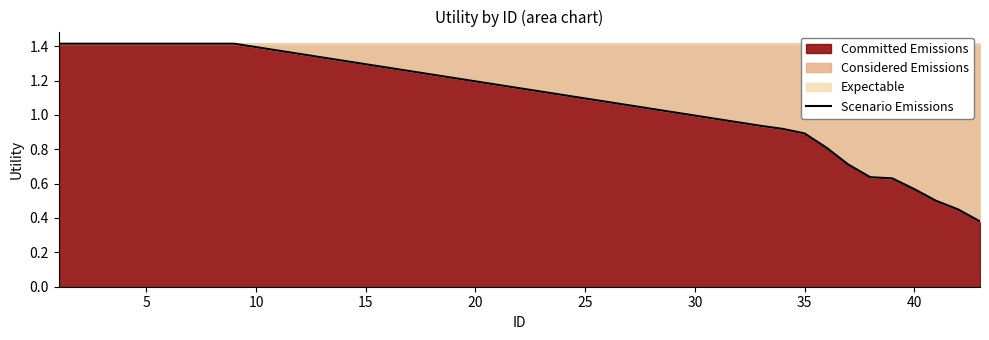

What is the maximum value for Scenario Emissions?

1.4